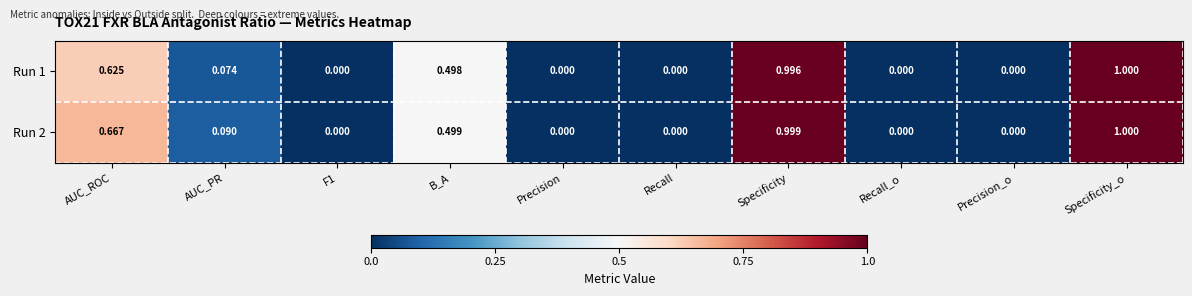

At which category is the sum across all series the highest?

Specificity_o